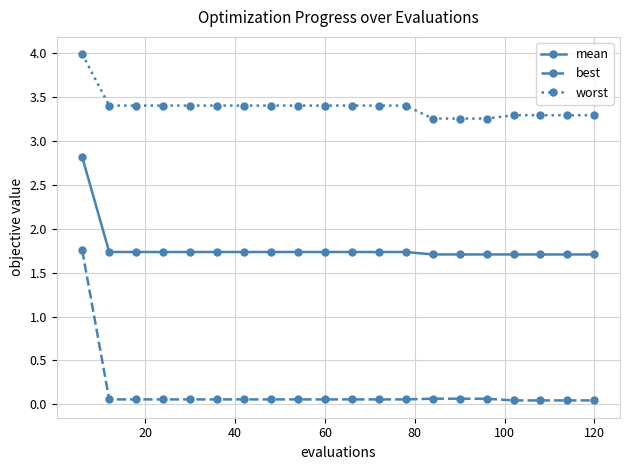

Count the number of categories in the chart.

20